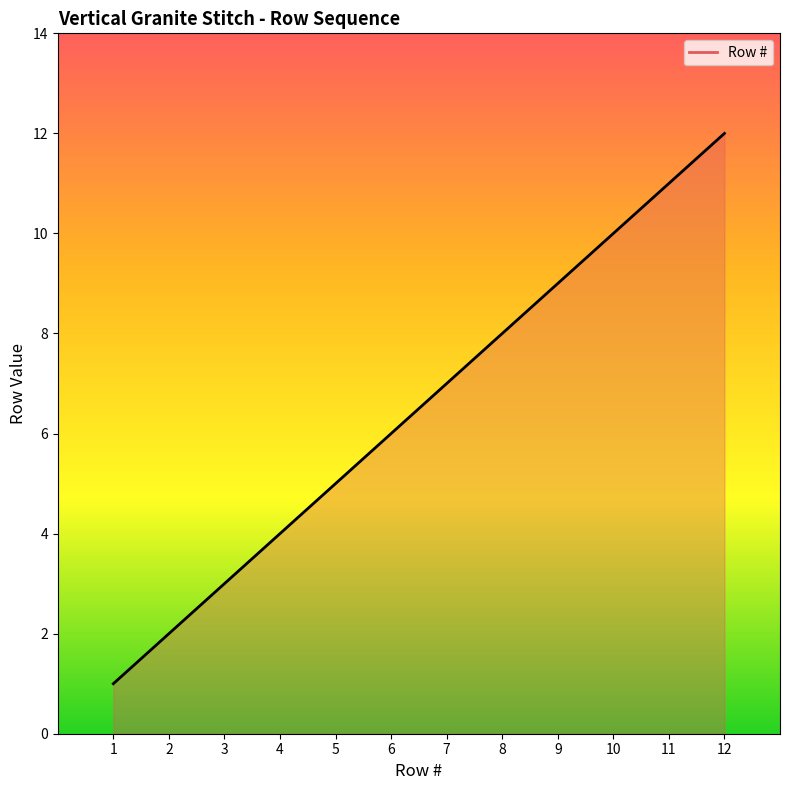

The value at 8 is 8. True or false?

True